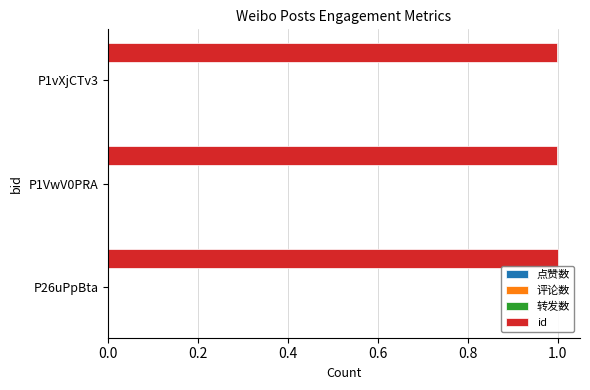

What is the smallest value displayed?

1.0